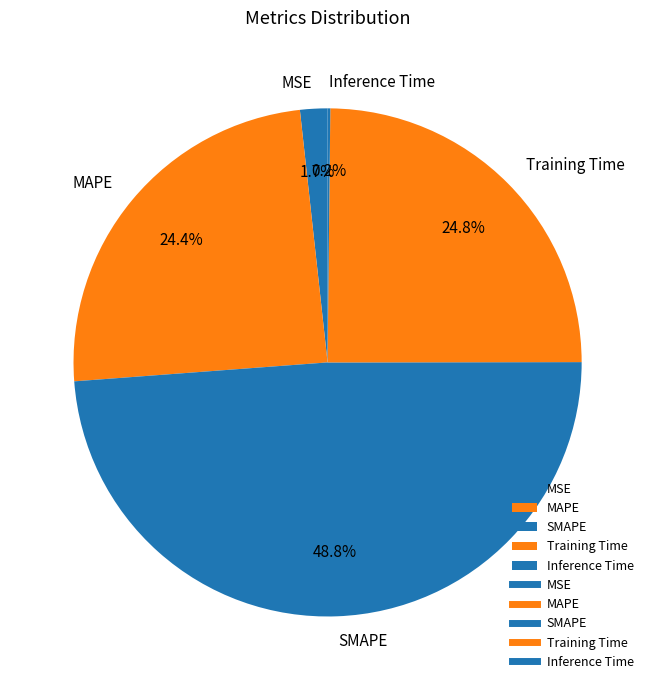

To the nearest percent, what percentage of the pie is Training Time?

25%